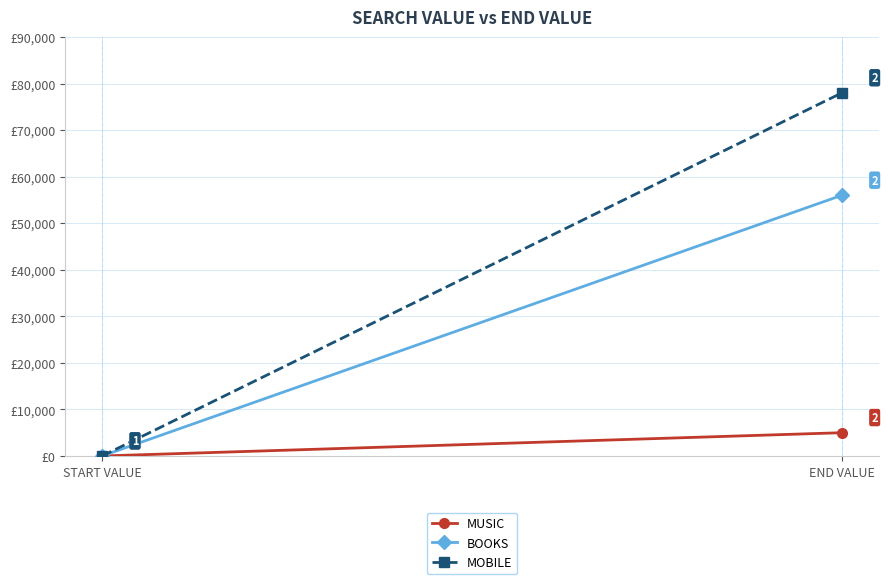

What is the difference between the maximum and minimum values in the MOBILE series?

78000